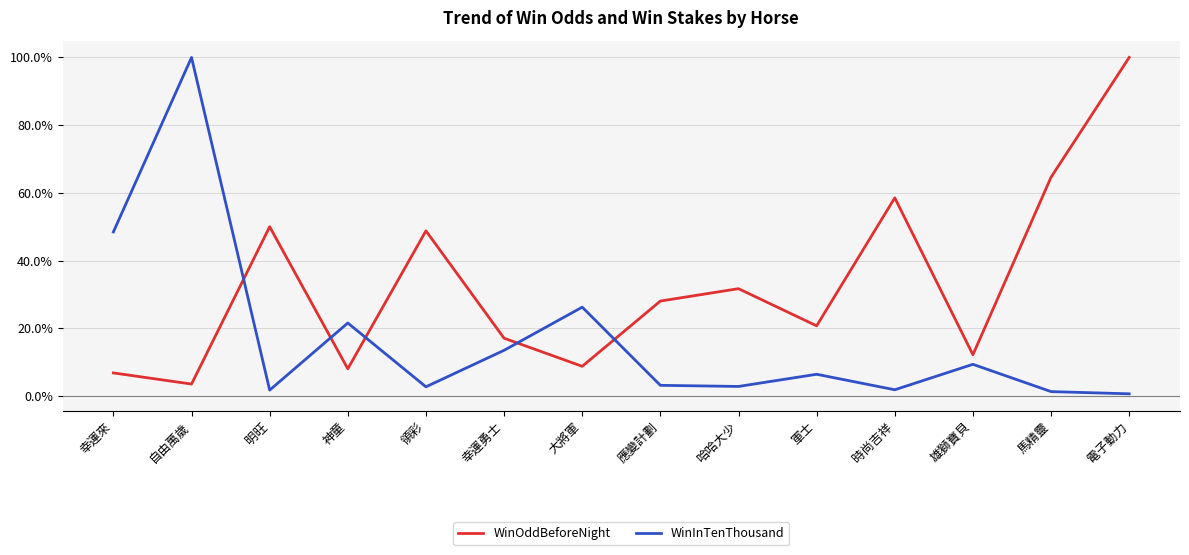

Which series has the widest spread of values?

WinInTenThousand